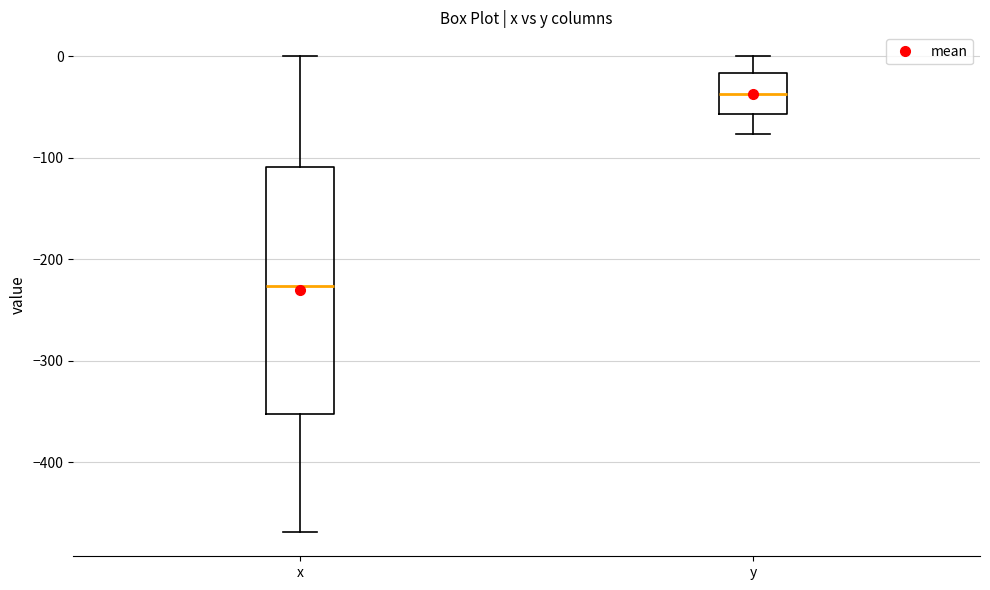

Reading left to right, read every box against the y-axis: the position of its median line, the range the box covers, and the ends of its whiskers. The values are not printed on the chart, so give them approximately, as read against the axis.

x: median -230, box -350 to -110, whiskers -470 to 0
y: median -40, box -60 to -20, whiskers -80 to 0